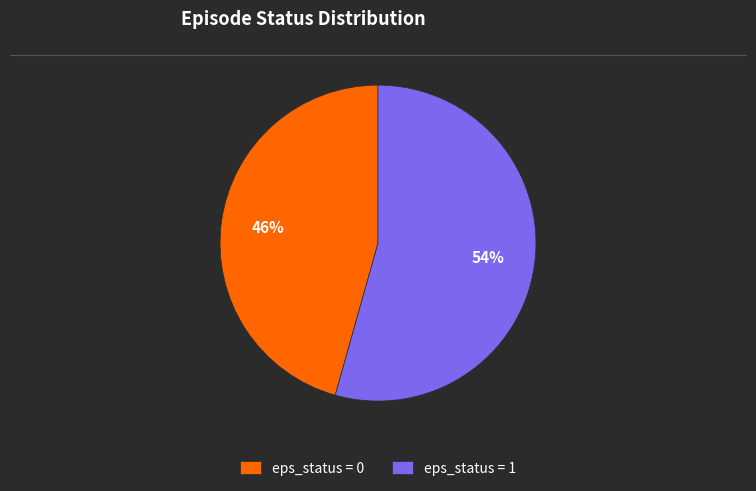

Which has a higher value, eps_status = 0 or eps_status = 1?

eps_status = 1